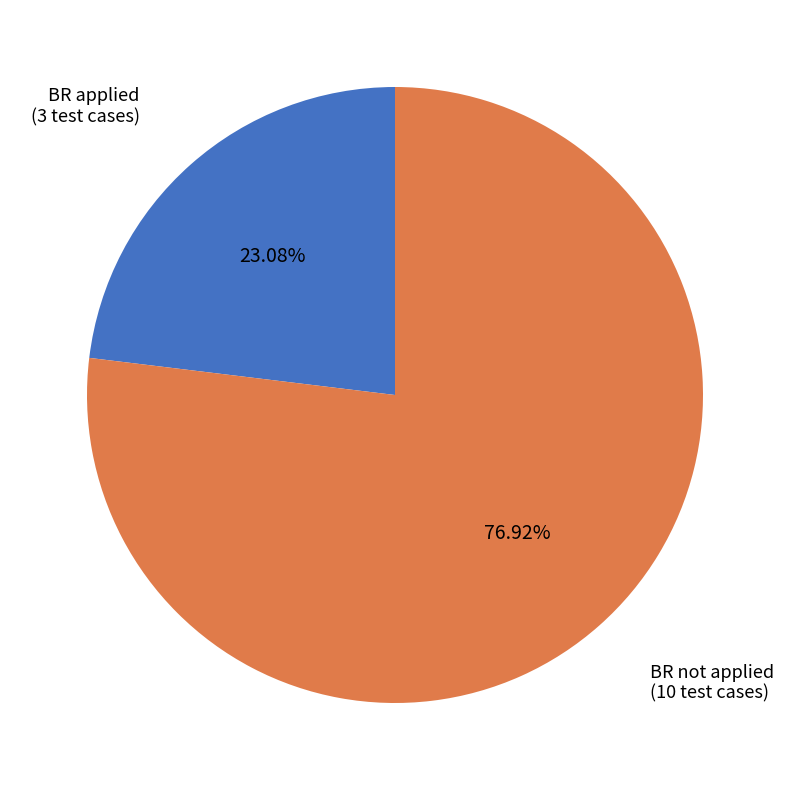

How many slices are in this pie chart?

2